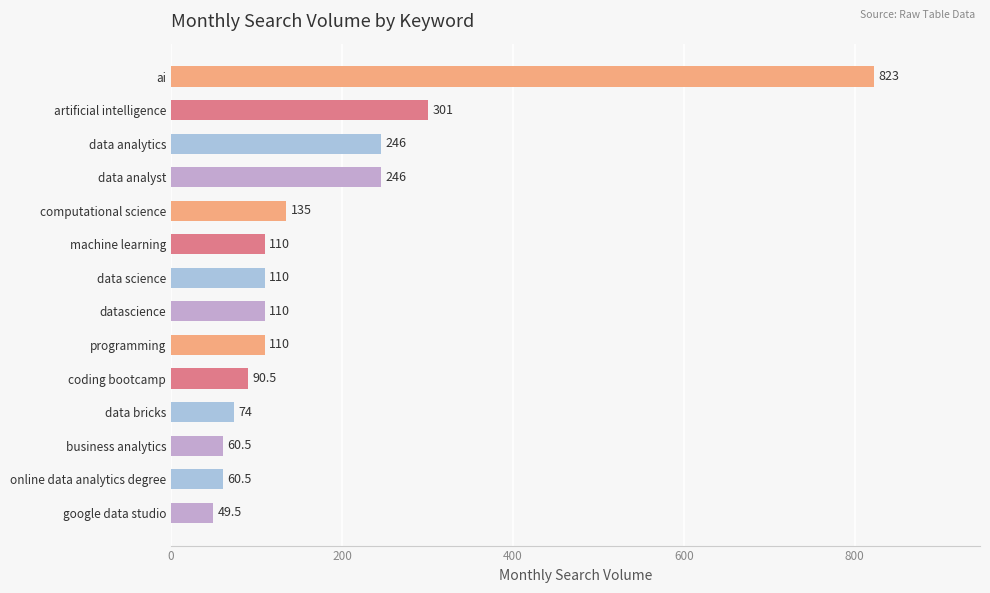

What is the minimum value shown in the chart?

49.5